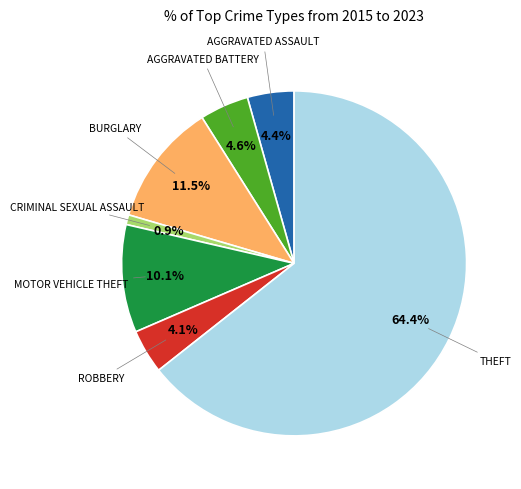

Does any single category account for the majority?

Yes